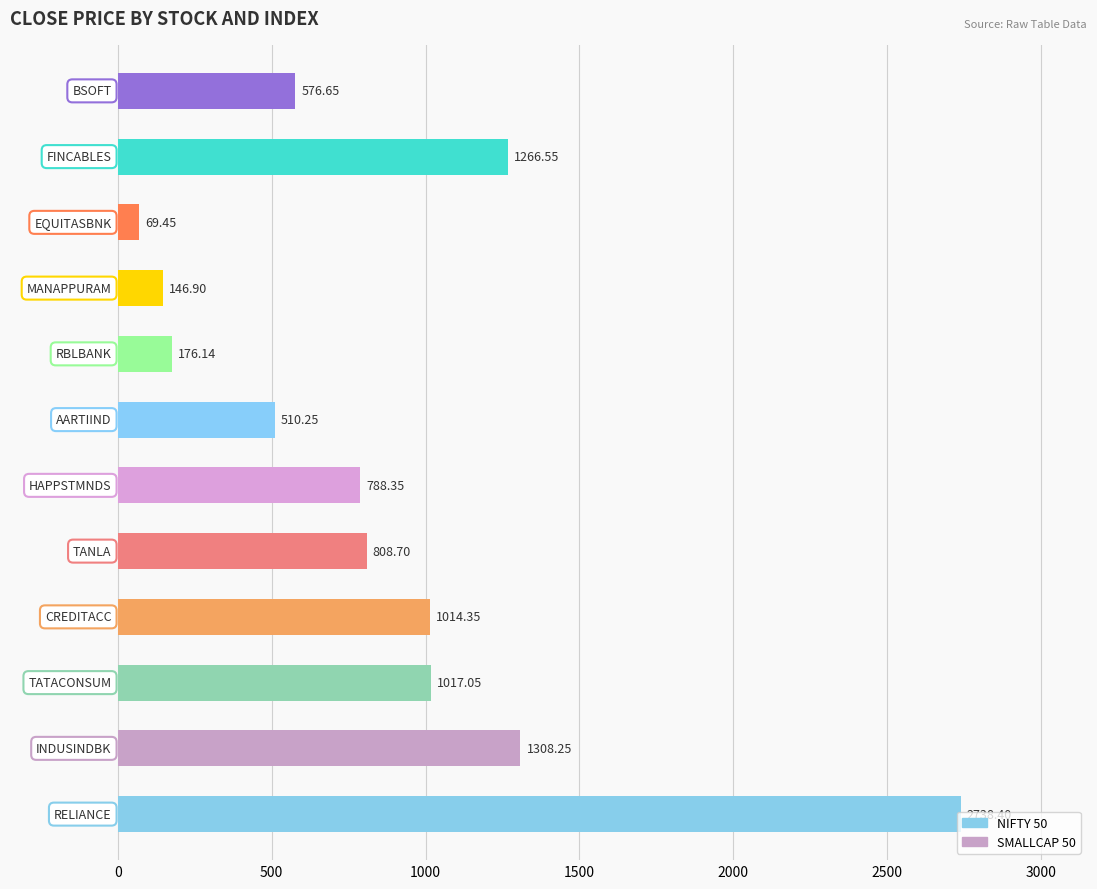

What is the average value?

868.4